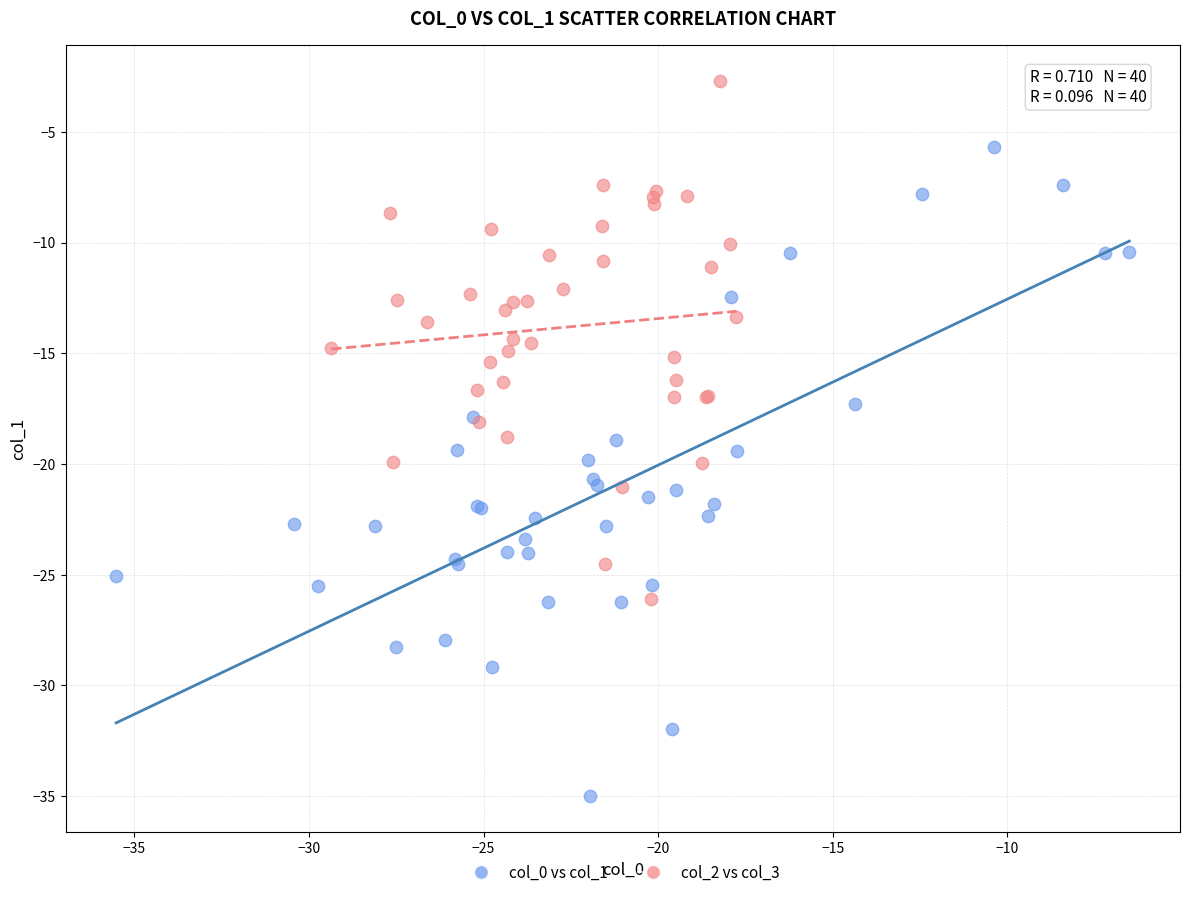

Which series reaches the minimum Y coordinate?

col_0 vs col_1